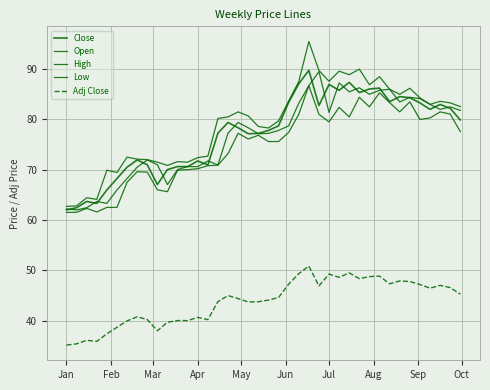

Is this an area chart (filled region under the line)?

No